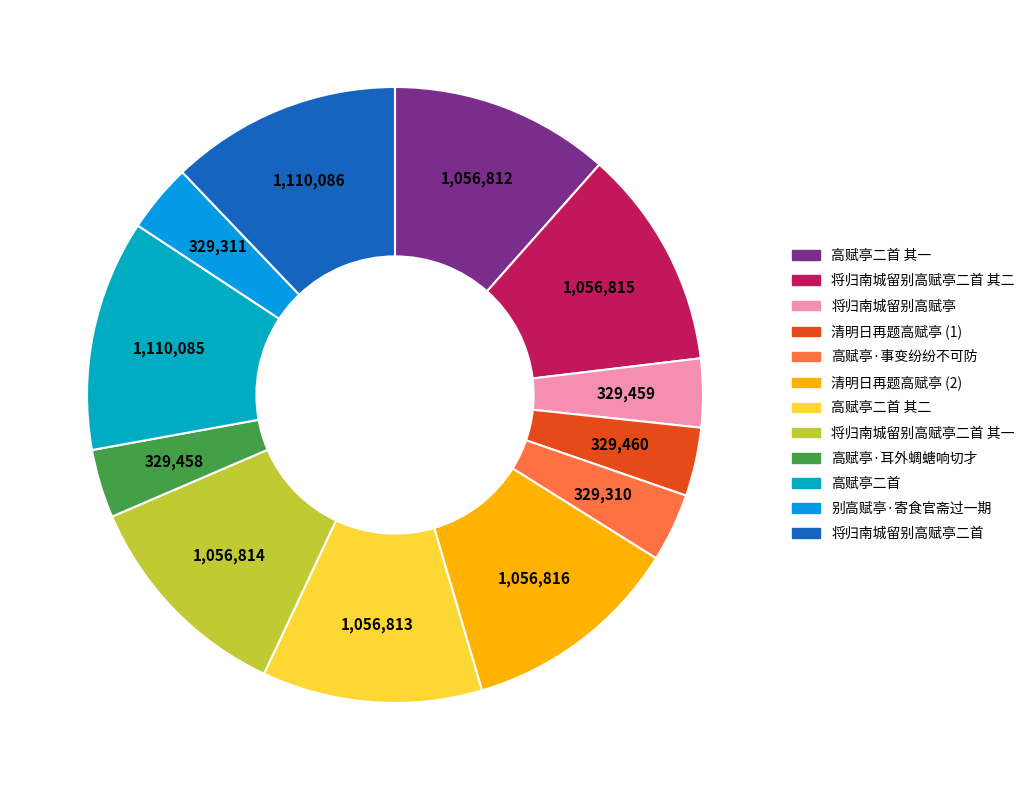

What is the ratio of the value at 高赋亭二首 其一 to the value at 将归南城留别高赋亭二首 其一?

1.0